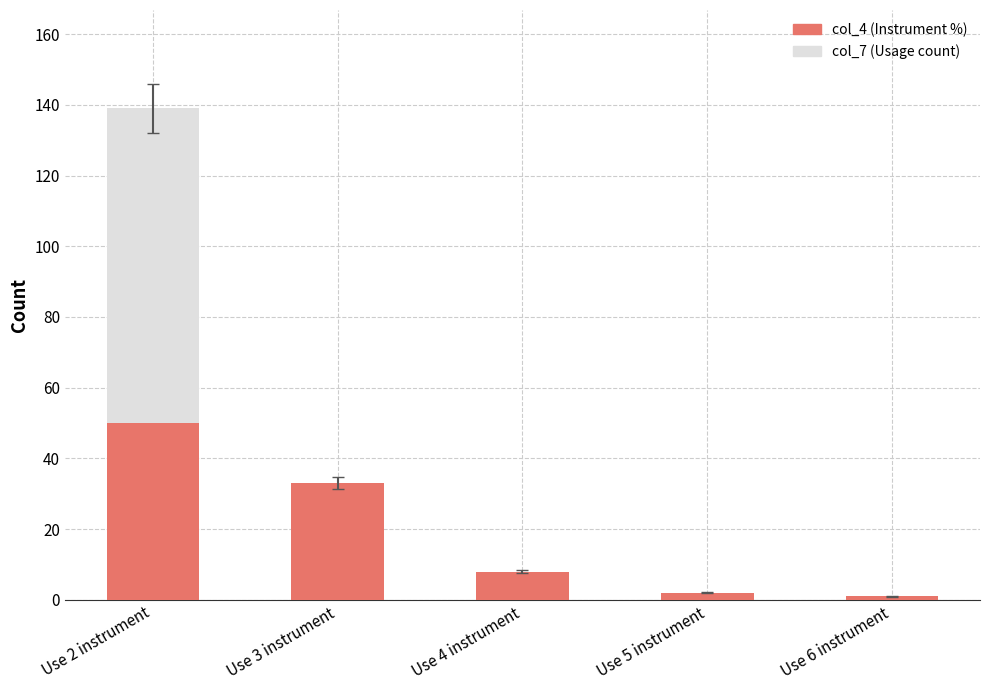

At which category is the sum across all series the highest?

Use 2 instrument